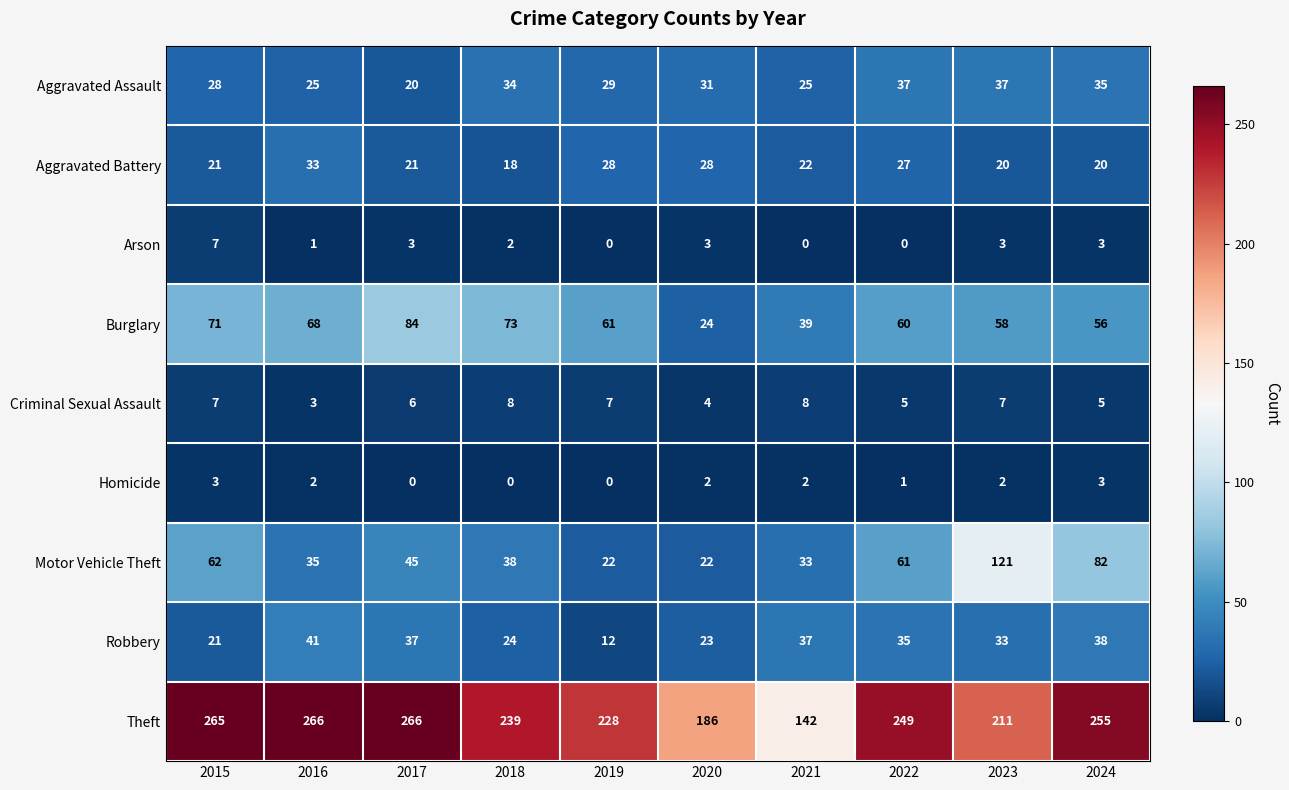

True or false: Homicide has a value of 1 at 2022.

True